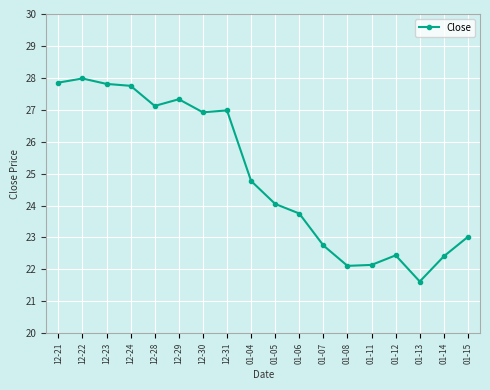

What is the difference between the values at 01-05 and 01-14?

1.6